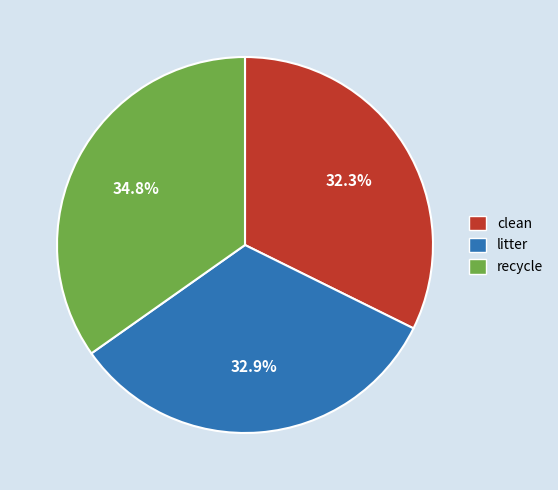

What percentage is the litter slice, to the nearest percent?

33%